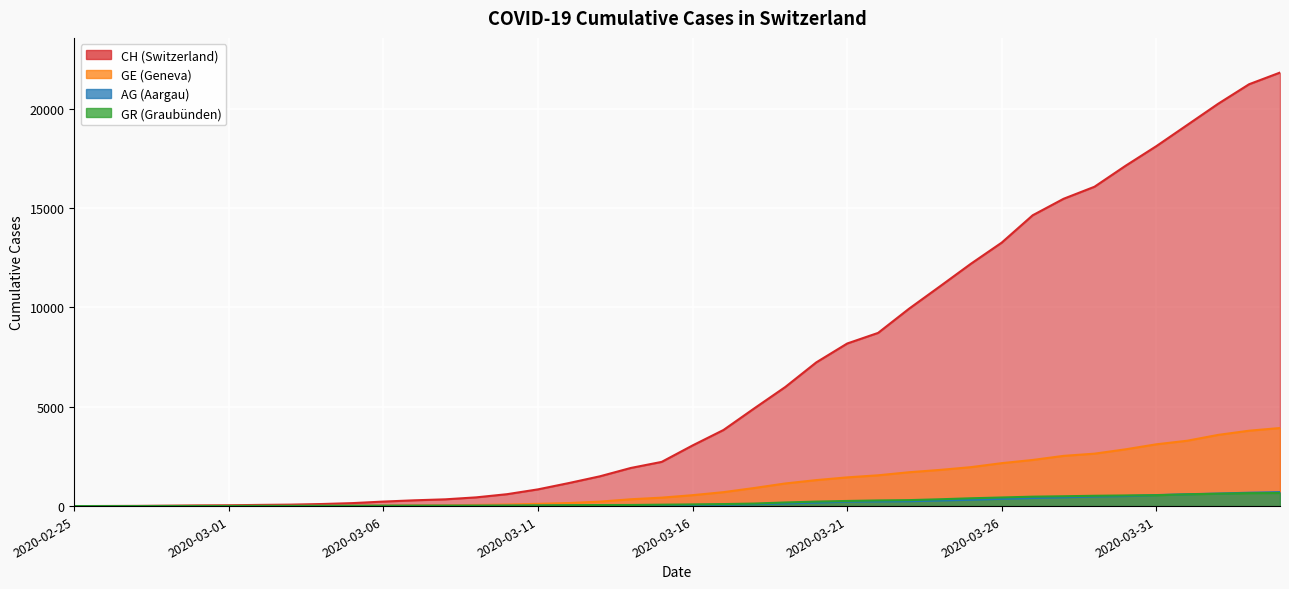

Rank the categories by AG value from highest to lowest.

2020-04-04, 2020-04-03, 2020-04-02, 2020-04-01, 2020-03-31, 2020-03-30, 2020-03-29, 2020-03-28, 2020-03-27, 2020-03-26, 2020-03-25, 2020-03-24, 2020-03-23, 2020-03-22, 2020-03-21, 2020-03-20, 2020-03-19, 2020-03-18, 2020-03-17, 2020-03-16, 2020-03-15, 2020-03-14, 2020-03-13, 2020-03-12, 2020-03-11, 2020-03-10, 2020-03-09, 2020-03-07, 2020-03-08, 2020-03-06, 2020-03-05, 2020-03-04, 2020-03-02, 2020-03-03, 2020-03-01, 2020-02-29, 2020-02-26, 2020-02-27, 2020-02-28, 2020-02-25